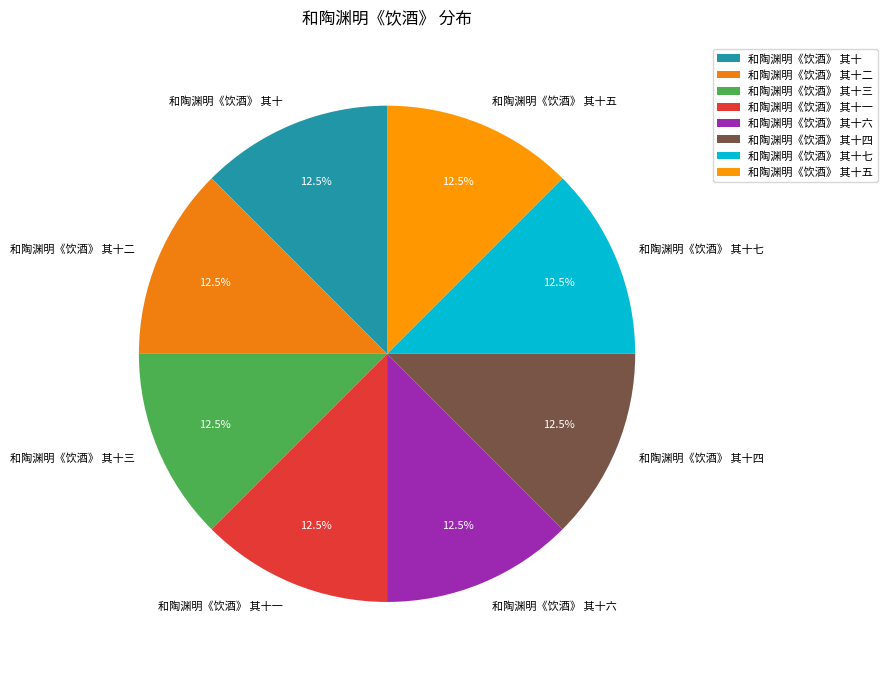

Is it true that 和陶渊明《饮酒》 其十六 is 27% of the pie?

False